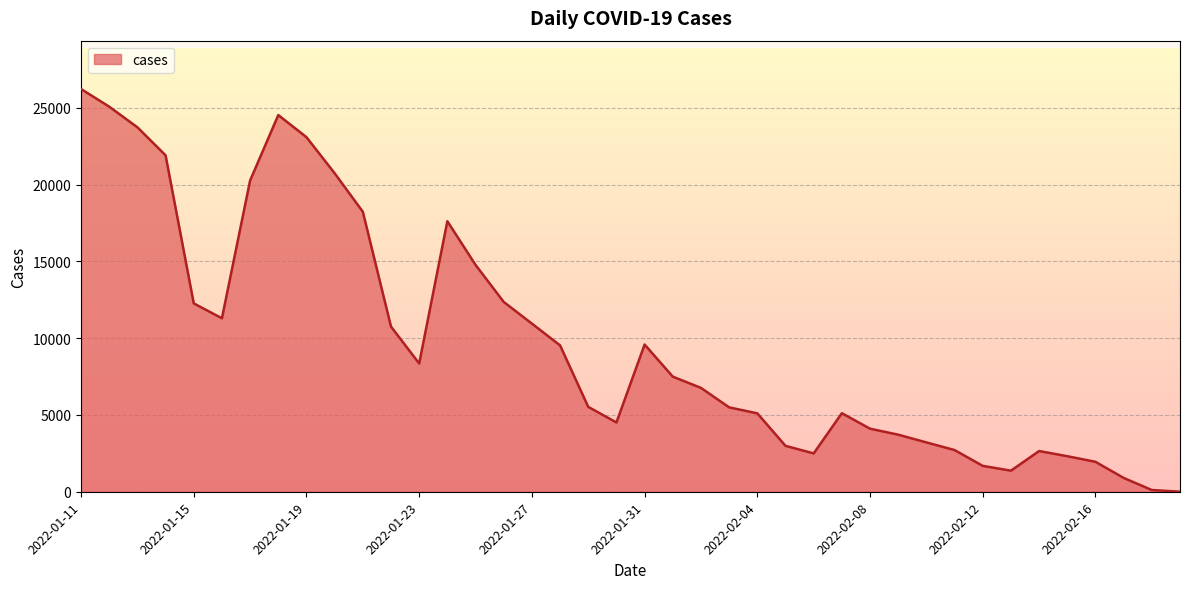

What is the difference between the maximum and minimum values?

26224